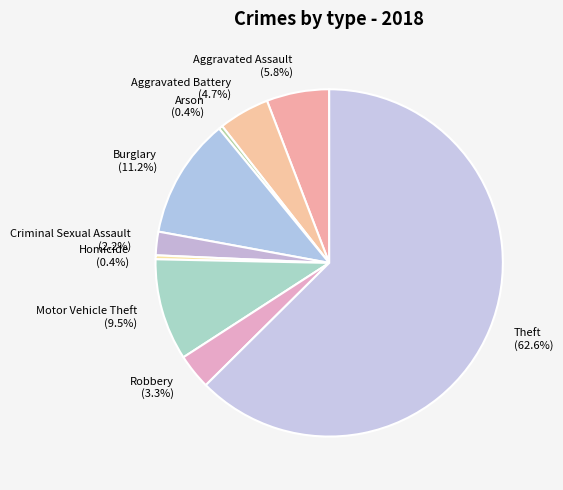

Count the number of slices in the pie.

9